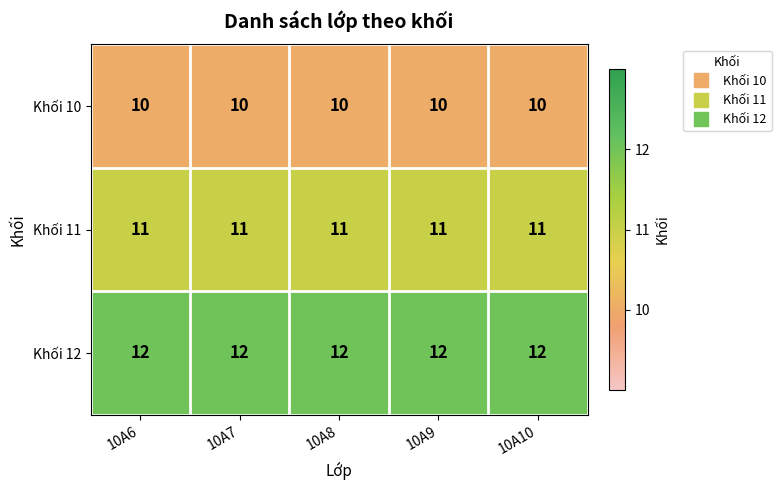

Rank the series at 10A9 from highest to lowest value.

Khối 12, Khối 11, Khối 10